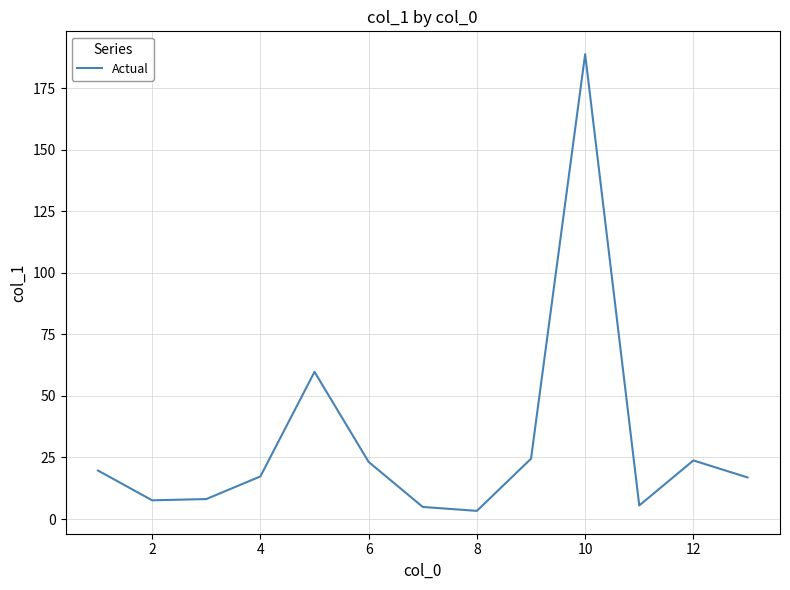

What is the maximum value shown in the chart?

188.9